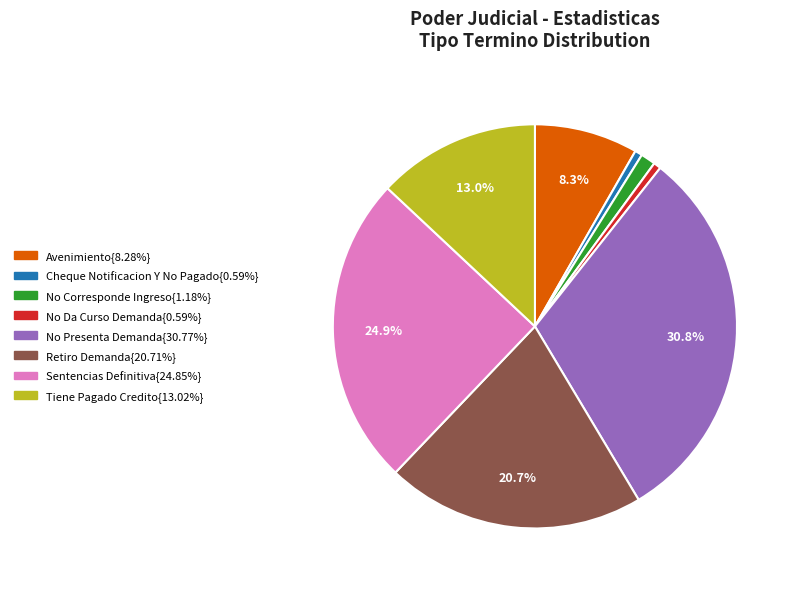

Is there any slice that represents more than half of the pie?

No